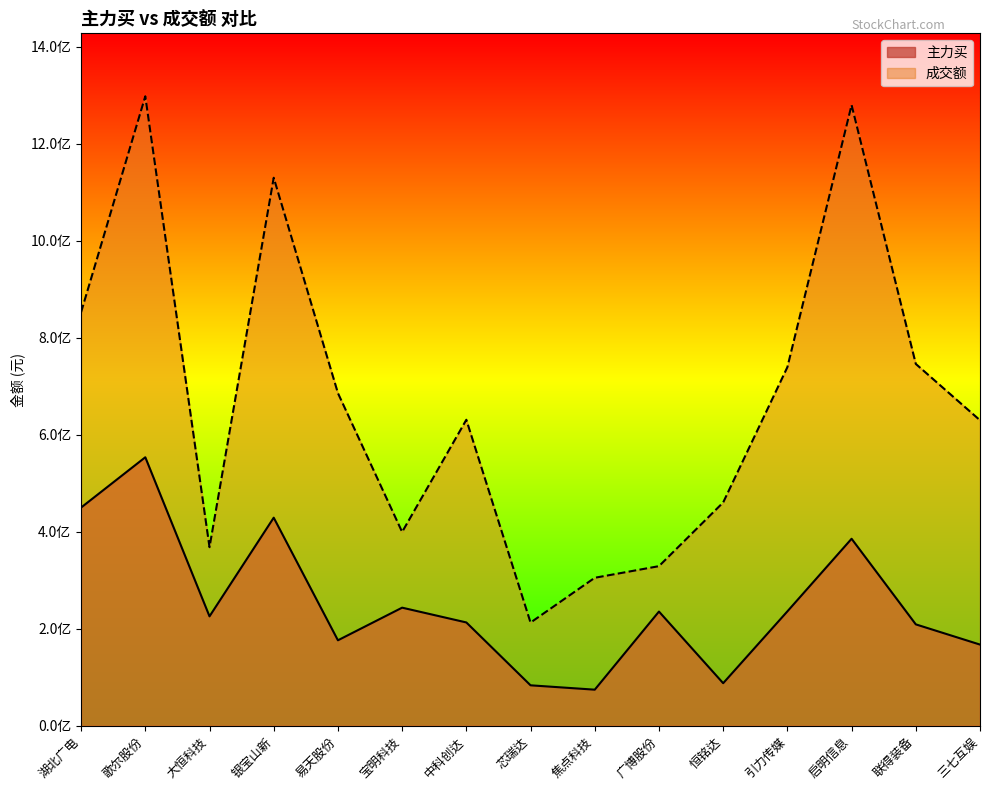

What is the total value across all series at 三七互娱?

797051595